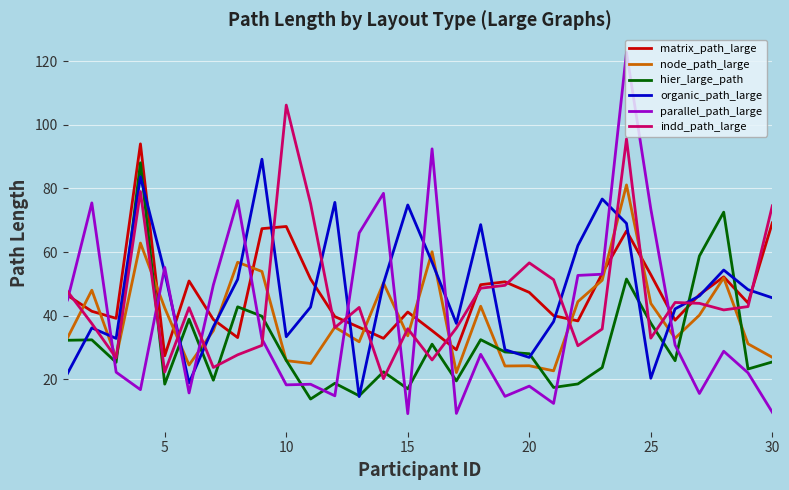

What is the sum of all organic_path_large values?

1436.4